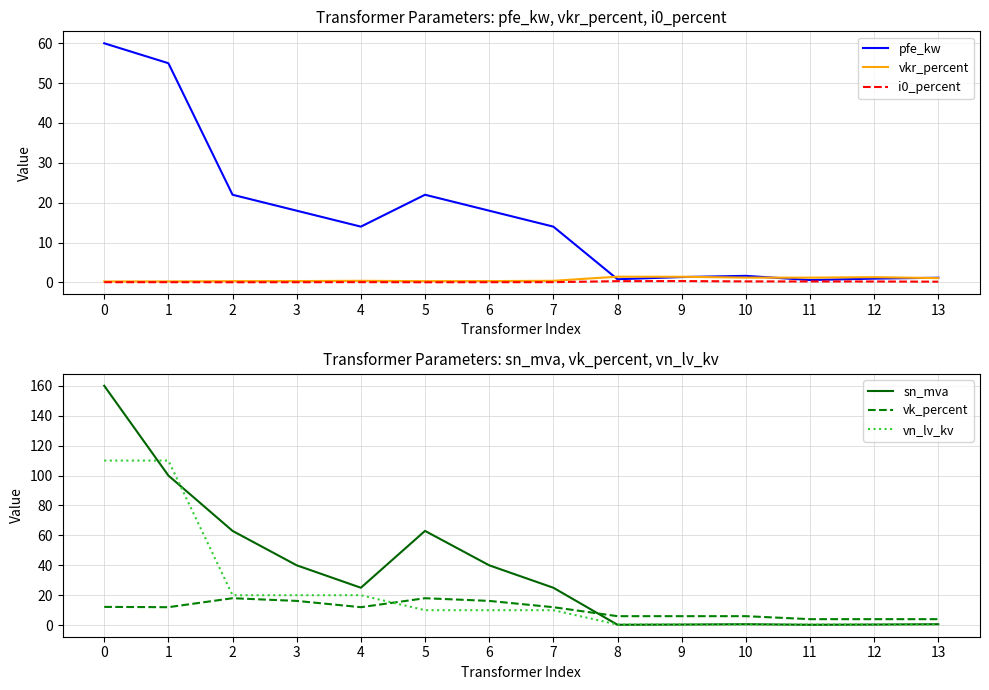

What is the difference between the sn_mva values at 5 and 11?

62.8